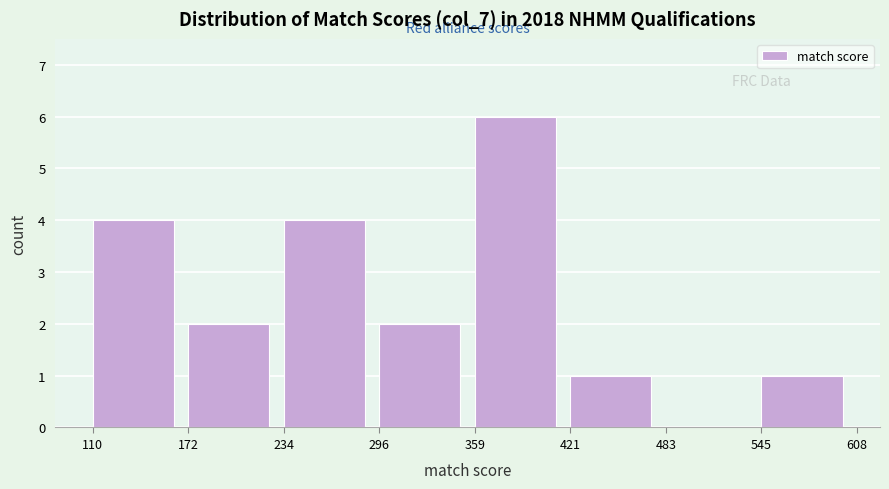

Which range on the x-axis has the tallest bar?

359 to 421